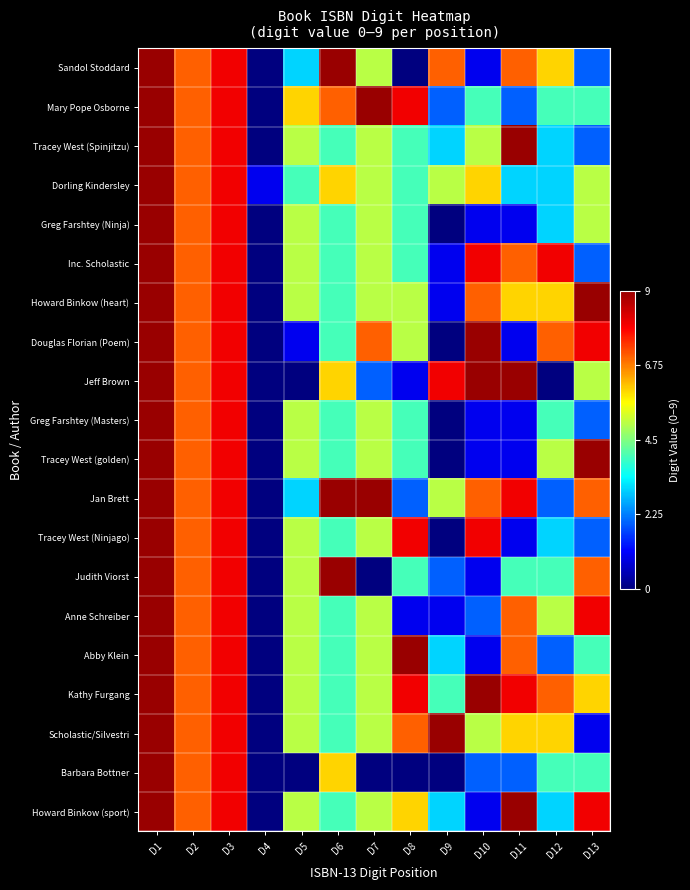

What is the spread (max minus min) of values at D8?

1.0